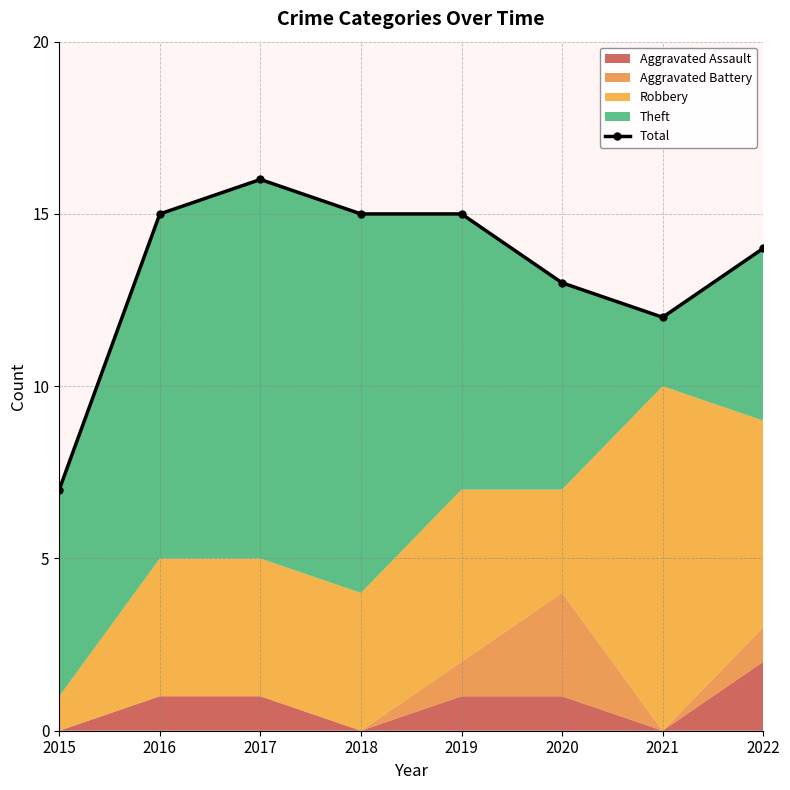

How many data points does each series have?

8